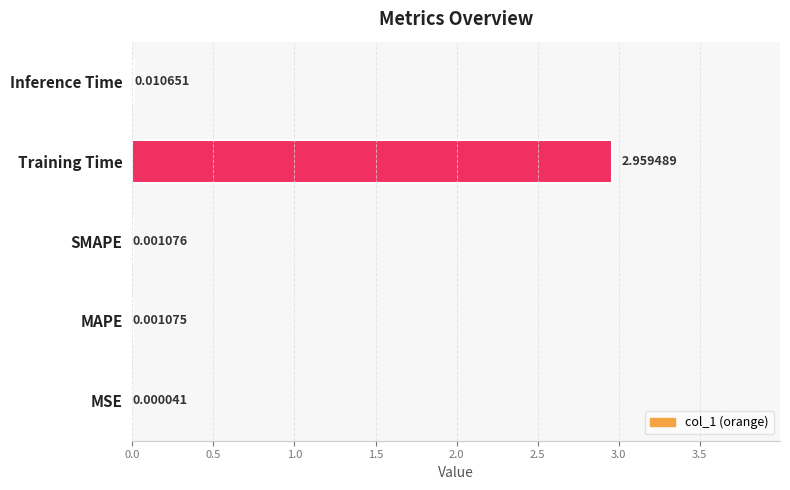

Where is the data nearest to the value 1?

Inference Time